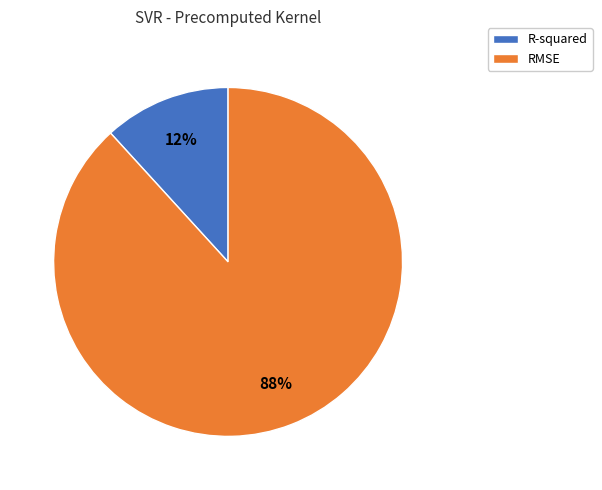

True or false: R-squared accounts for 12% of the total.

True